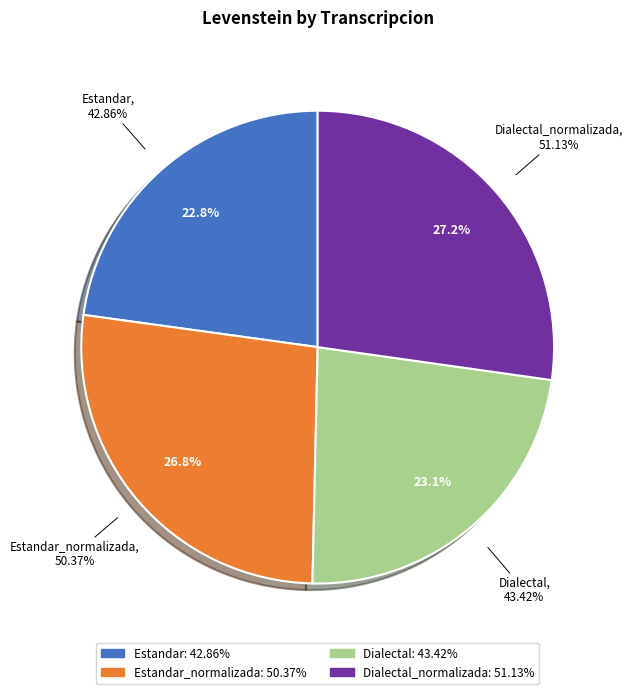

Does Dialectal_normalizada account for over 50% of the chart?

No